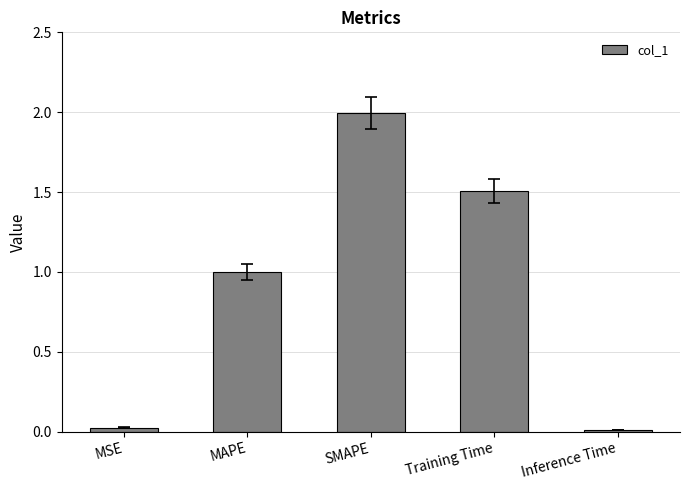

What is the difference between the maximum and minimum values?

2.0